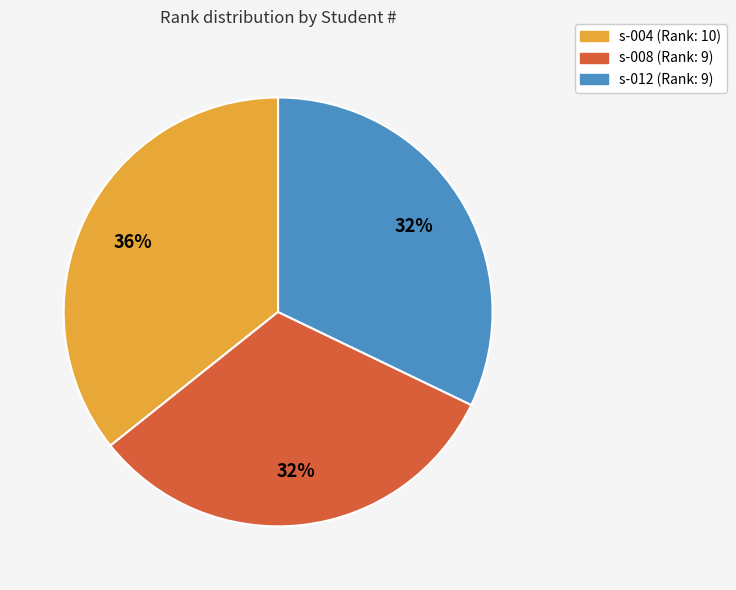

Is s-004 the majority of the pie?

No